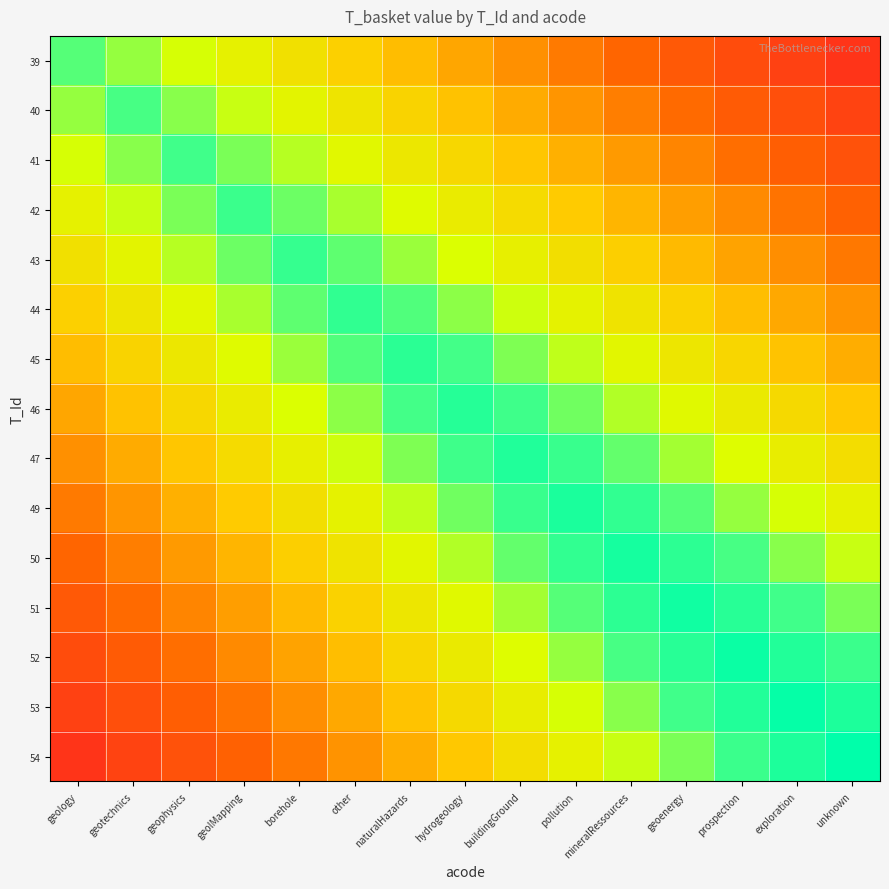

Reading left to right, list all the values displayed in this chart.

39: geology=7.0	geotechnics=6.5	geophysics=6.1	geolMapping=5.7	borehole=5.2	other=4.8	naturalHazards=4.3	hydrogeology=3.9	buildingGround=3.4	pollution=3.0	mineralRessources=2.5	geoenergy=2.0	prospection=1.6	exploration=1.1	unknown=0.7
40: geology=6.5	geotechnics=7.1	geophysics=6.7	geolMapping=6.2	borehole=5.8	other=5.3	naturalHazards=4.8	hydrogeology=4.4	buildingGround=4.0	pollution=3.5	mineralRessources=3.0	geoenergy=2.6	prospection=2.1	exploration=1.7	unknown=1.2
41: geology=6.1	geotechnics=6.7	geophysics=7.2	geolMapping=6.8	borehole=6.3	other=5.8	naturalHazards=5.4	hydrogeology=5.0	buildingGround=4.5	pollution=4.0	mineralRessources=3.6	geoenergy=3.1	prospection=2.7	exploration=2.2	unknown=1.8
42: geology=5.7	geotechnics=6.2	geophysics=6.8	geolMapping=7.3	borehole=6.8	other=6.4	naturalHazards=6.0	hydrogeology=5.5	buildingGround=5.0	pollution=4.6	mineralRessources=4.2	geoenergy=3.7	prospection=3.2	exploration=2.8	unknown=2.4
43: geology=5.2	geotechnics=5.8	geophysics=6.3	geolMapping=6.8	borehole=7.4	other=7.0	naturalHazards=6.5	hydrogeology=6.0	buildingGround=5.6	pollution=5.2	mineralRessources=4.7	geoenergy=4.2	prospection=3.8	exploration=3.4	unknown=2.9
44: geology=4.8	geotechnics=5.3	geophysics=5.8	geolMapping=6.4	borehole=7.0	other=7.5	naturalHazards=7.0	hydrogeology=6.6	buildingGround=6.2	pollution=5.7	mineralRessources=5.2	geoenergy=4.8	prospection=4.3	exploration=3.9	unknown=3.5
45: geology=4.3	geotechnics=4.8	geophysics=5.4	geolMapping=6.0	borehole=6.5	other=7.0	naturalHazards=7.6	hydrogeology=7.2	buildingGround=6.7	pollution=6.2	mineralRessources=5.8	geoenergy=5.3	prospection=4.9	exploration=4.5	unknown=4.0
46: geology=3.9	geotechnics=4.4	geophysics=5.0	geolMapping=5.5	borehole=6.0	other=6.6	naturalHazards=7.2	hydrogeology=7.7	buildingGround=7.2	pollution=6.8	mineralRessources=6.3	geoenergy=5.9	prospection=5.5	exploration=5.0	unknown=4.5
47: geology=3.4	geotechnics=4.0	geophysics=4.5	geolMapping=5.0	borehole=5.6	other=6.2	naturalHazards=6.7	hydrogeology=7.2	buildingGround=7.8	pollution=7.3	mineralRessources=6.9	geoenergy=6.5	prospection=6.0	exploration=5.5	unknown=5.1
49: geology=3.0	geotechnics=3.5	geophysics=4.0	geolMapping=4.6	borehole=5.2	other=5.7	naturalHazards=6.2	hydrogeology=6.8	buildingGround=7.3	pollution=7.9	mineralRessources=7.5	geoenergy=7.0	prospection=6.5	exploration=6.1	unknown=5.7
50: geology=2.5	geotechnics=3.0	geophysics=3.6	geolMapping=4.2	borehole=4.7	other=5.2	naturalHazards=5.8	hydrogeology=6.3	buildingGround=6.9	pollution=7.5	mineralRessources=8.0	geoenergy=7.5	prospection=7.1	exploration=6.7	unknown=6.2
51: geology=2.0	geotechnics=2.6	geophysics=3.1	geolMapping=3.7	borehole=4.2	other=4.8	naturalHazards=5.3	hydrogeology=5.9	buildingGround=6.5	pollution=7.0	mineralRessources=7.5	geoenergy=8.1	prospection=7.7	exploration=7.2	unknown=6.8
52: geology=1.6	geotechnics=2.1	geophysics=2.7	geolMapping=3.2	borehole=3.8	other=4.3	naturalHazards=4.9	hydrogeology=5.5	buildingGround=6.0	pollution=6.5	mineralRessources=7.1	geoenergy=7.7	prospection=8.2	exploration=7.8	unknown=7.3
53: geology=1.1	geotechnics=1.7	geophysics=2.2	geolMapping=2.8	borehole=3.4	other=3.9	naturalHazards=4.5	hydrogeology=5.0	buildingGround=5.5	pollution=6.1	mineralRessources=6.7	geoenergy=7.2	prospection=7.8	exploration=8.3	unknown=7.8
54: geology=0.7	geotechnics=1.2	geophysics=1.8	geolMapping=2.4	borehole=2.9	other=3.5	naturalHazards=4.0	hydrogeology=4.5	buildingGround=5.1	pollution=5.7	mineralRessources=6.2	geoenergy=6.8	prospection=7.3	exploration=7.8	unknown=8.4